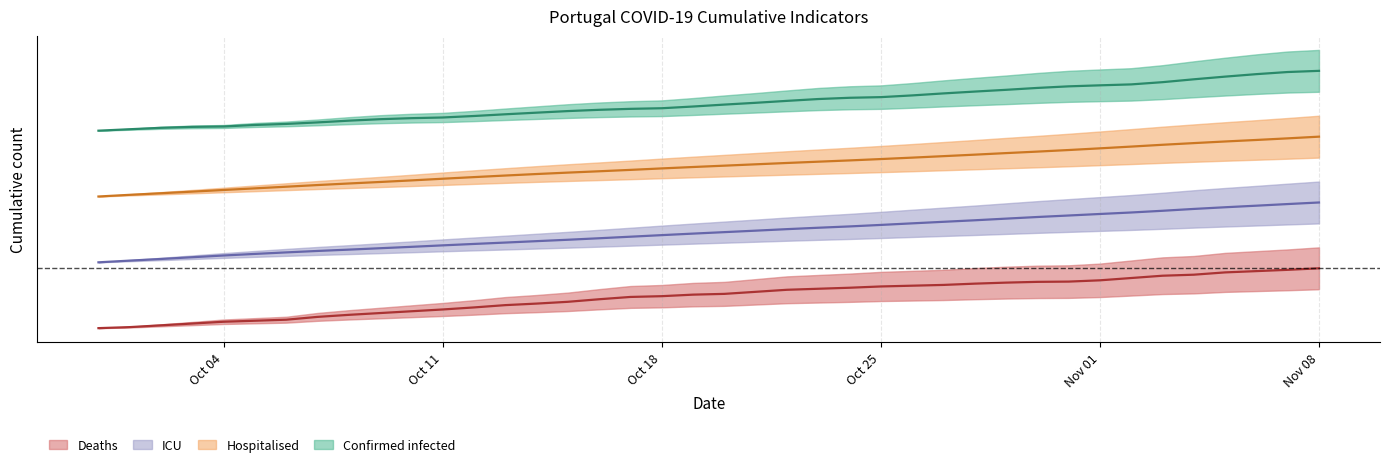

True or false: acumulado_mortes and acumulado_internadoUCI cross at least once.

False